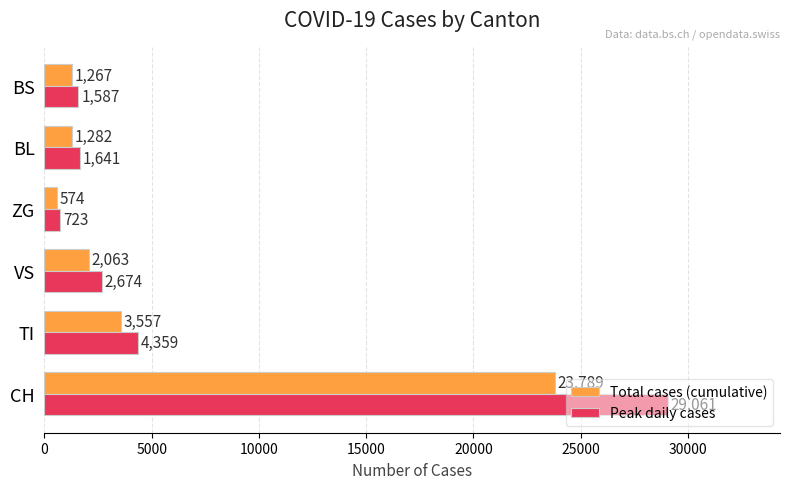

How many data points in Total cases (cumulative) are less than 2063?

3